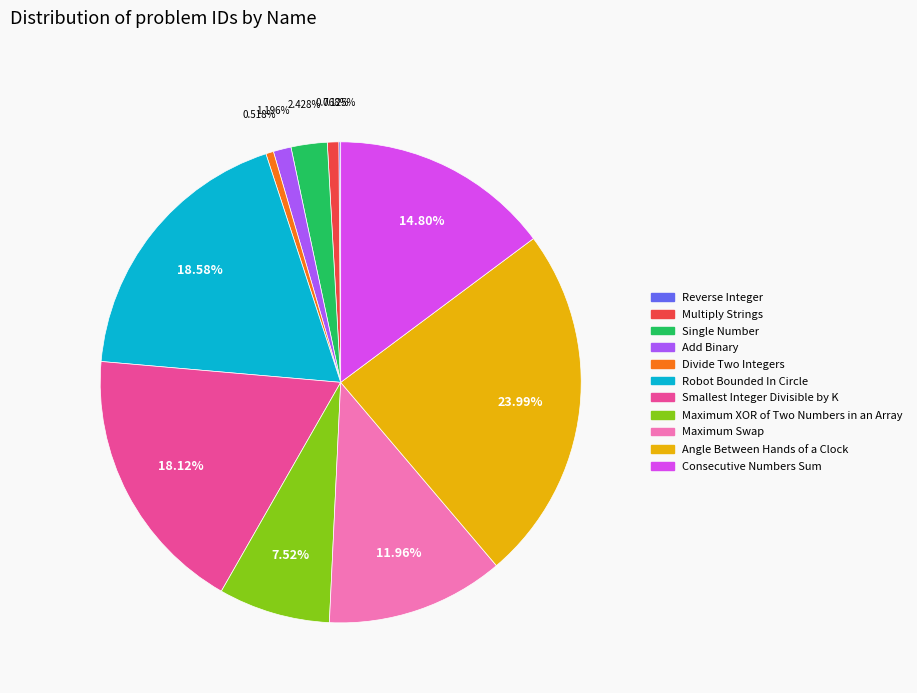

How much of the chart is everything except Add Binary?

98.8%